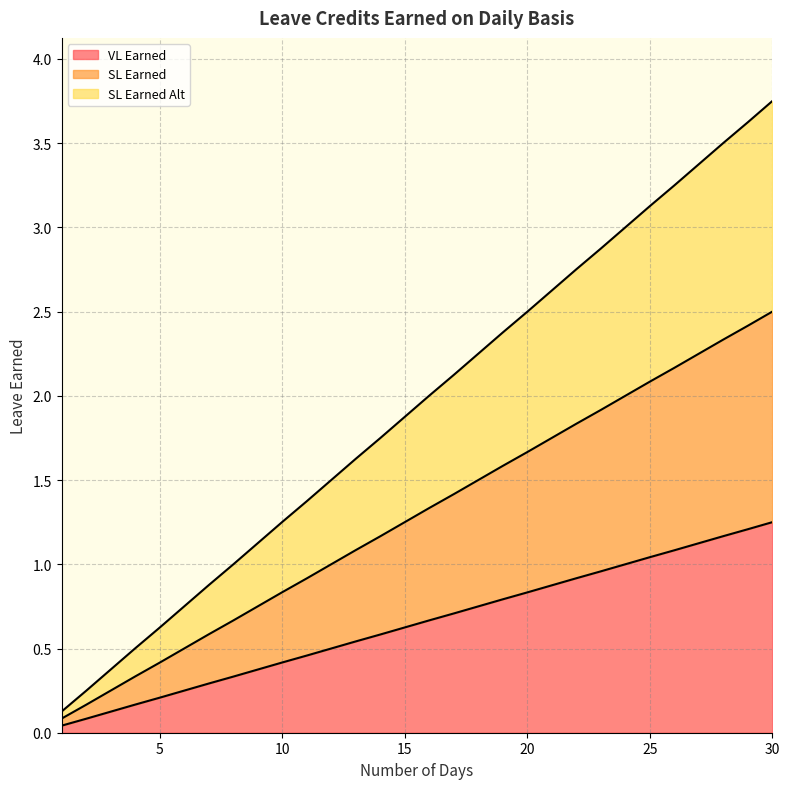

At which category does the chart reach its peak across all series?

30